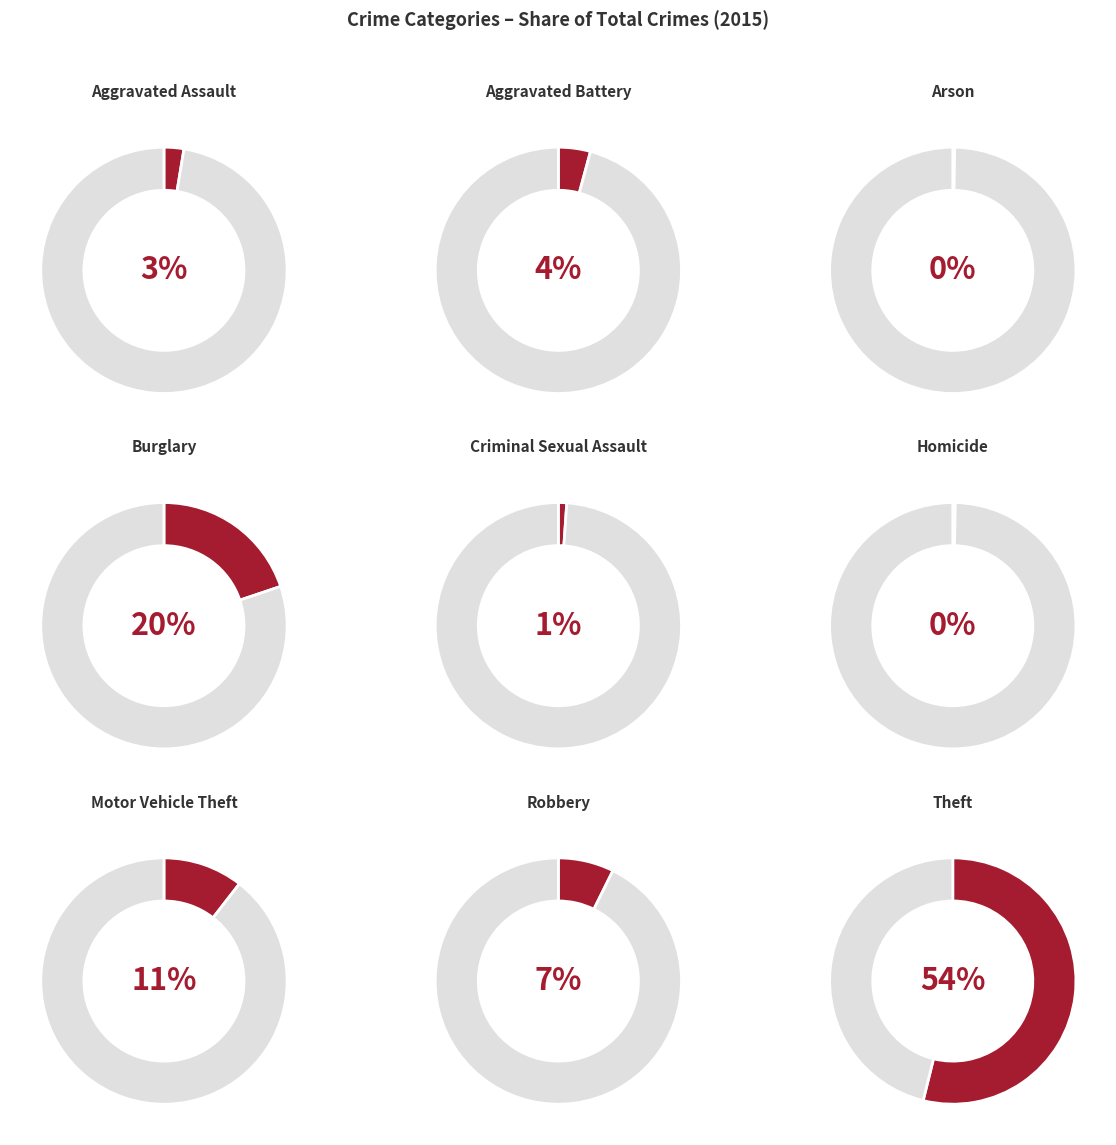

To the nearest percent, what is the average slice percentage?

11%